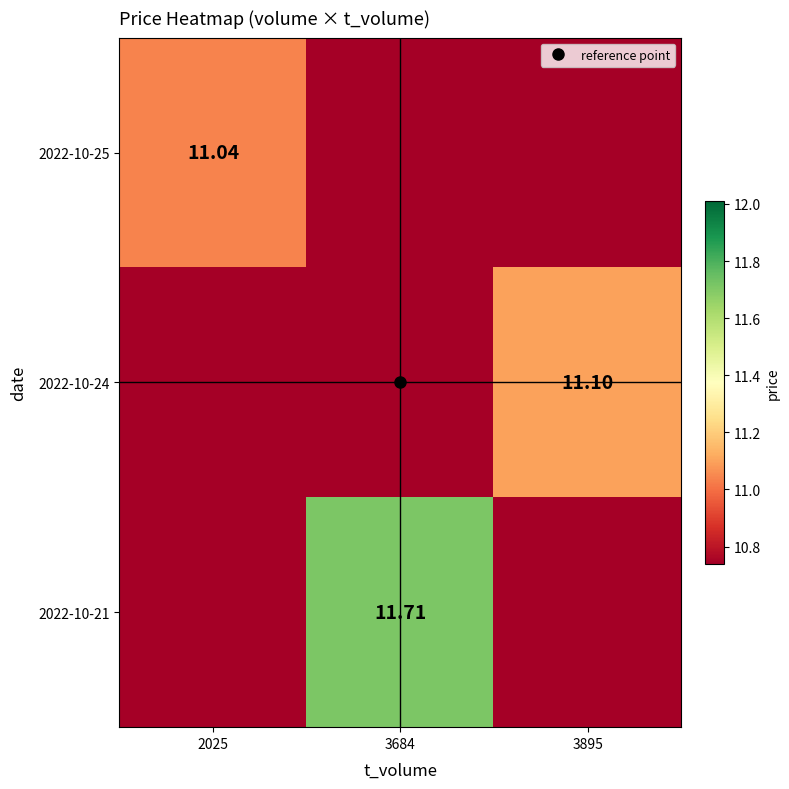

What is the difference between the 2022-10-24 values at 3895 and 3684?

11.1